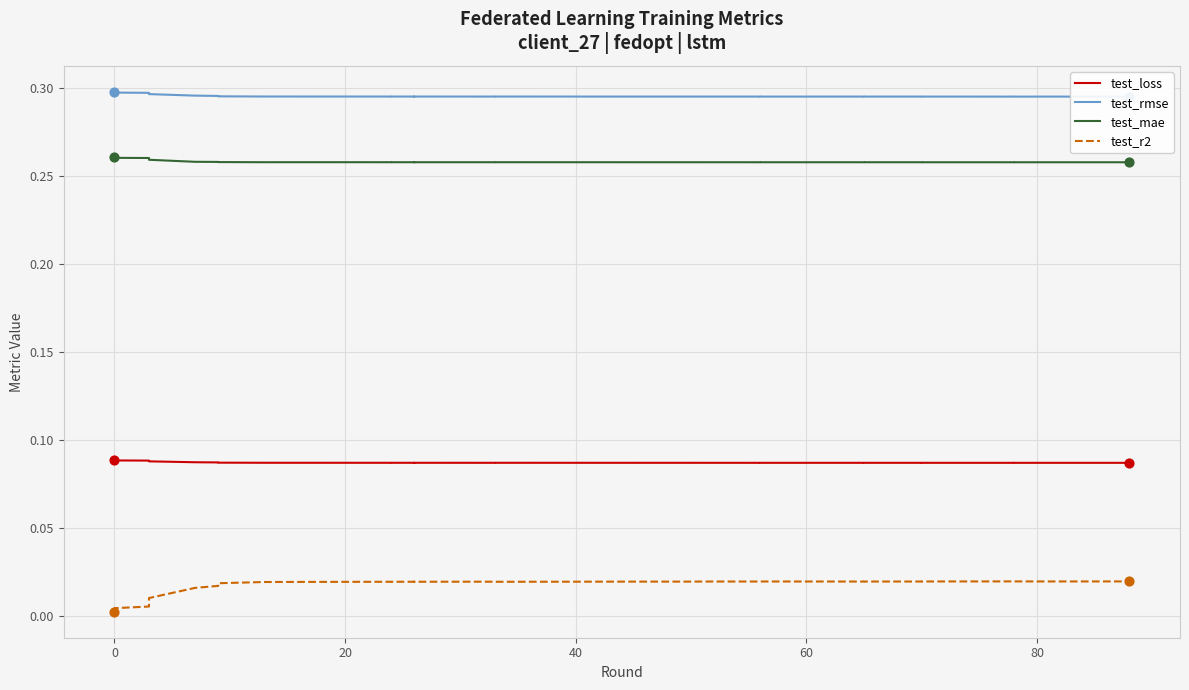

Which series reaches the minimum Y coordinate?

test_r2